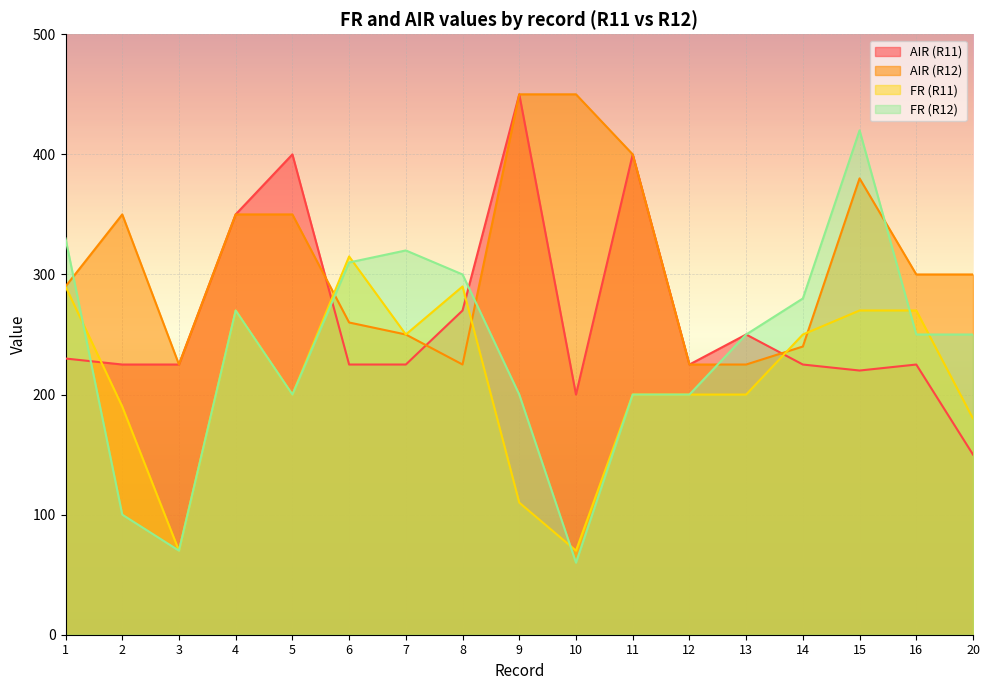

What is the sum of all FR (R11) values?

3625